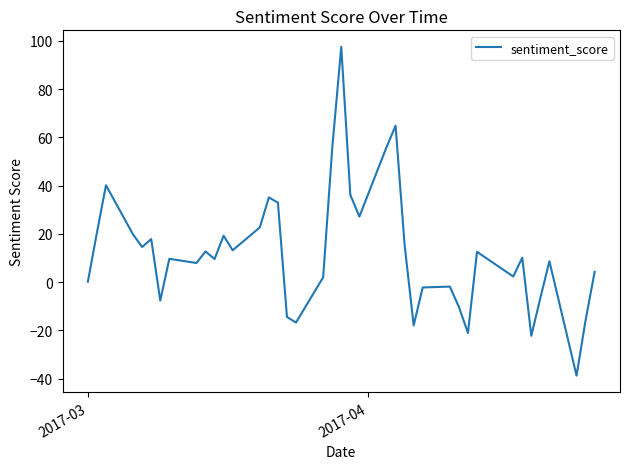

What is the difference between the maximum and minimum values?

136.3